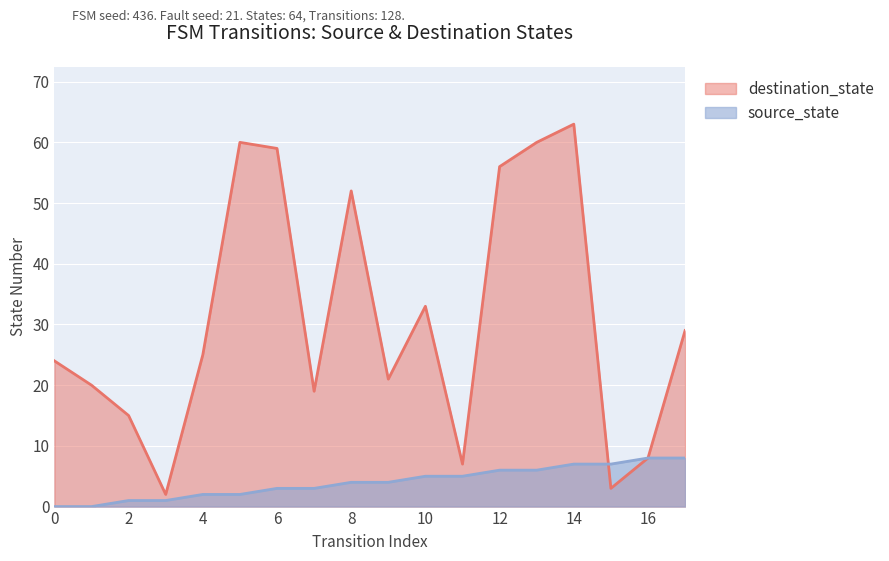

At which category is the sum across all series the highest?

14